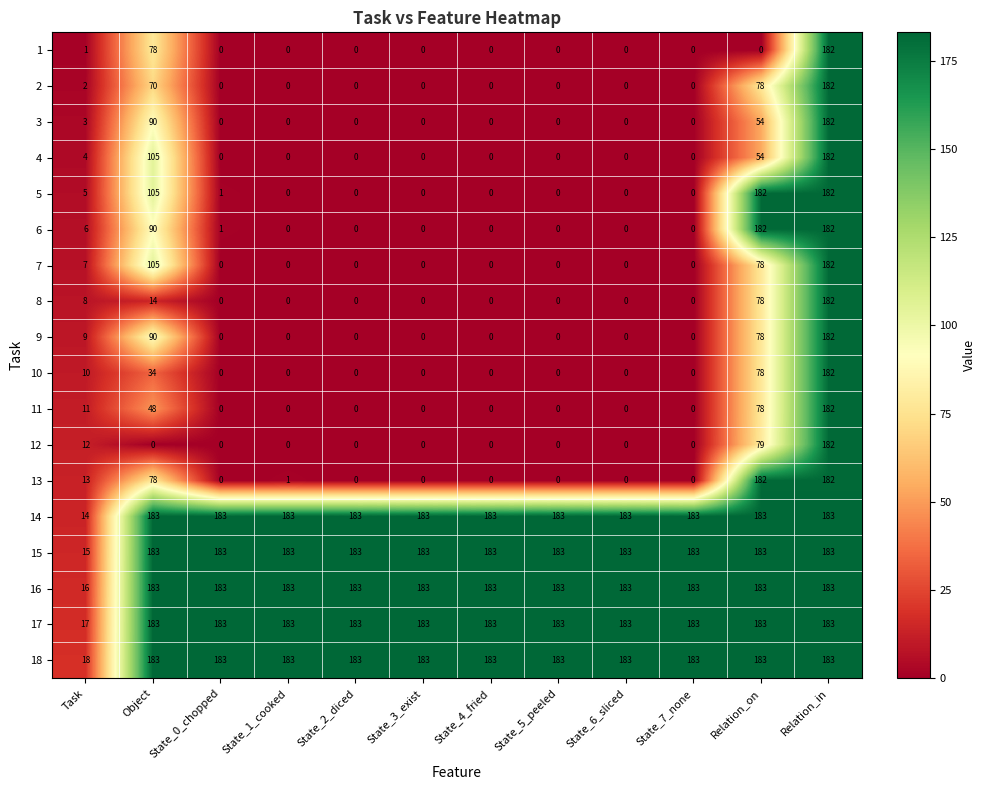

True or false: 13 has a value of 104 at State_4_fried.

False